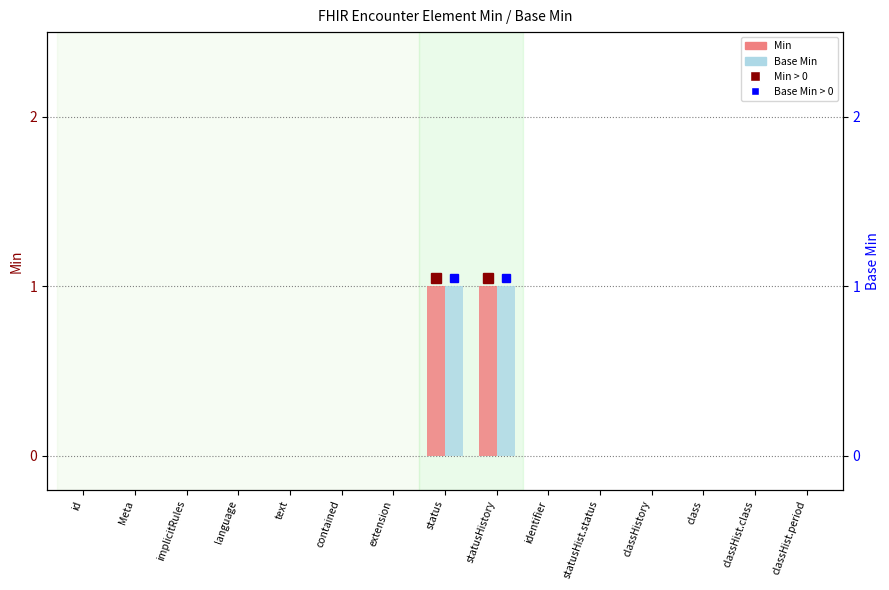

How many bars are there in each group?

2